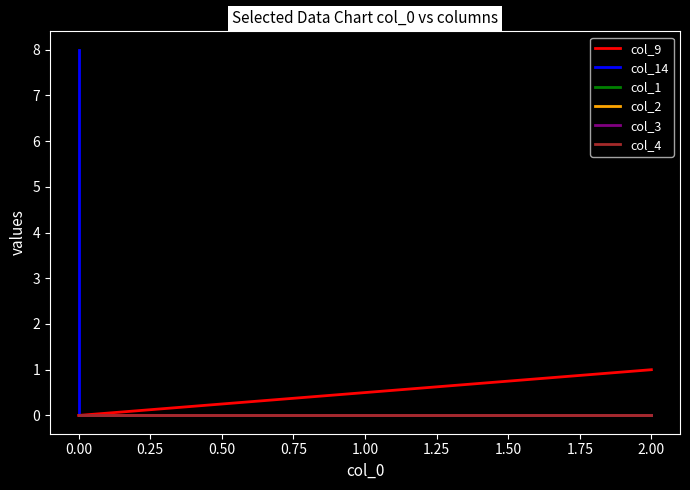

Reading right to left, list all the values displayed in this chart.

col_9: 0	0	0	0	0	0	0	0	0	0	0	0	0	0	1
col_14: 8	0	0	0	0	0	0	0	0	0	0	0	0	0	0
col_1: 0	0	0	0	0	0	0	0	0	0	0	0	0	0	0
col_2: 0	0	0	0	0	0	0	0	0	0	0	0	0	0	0
col_3: 0	0	0	0	0	0	0	0	0	0	0	0	0	0	0
col_4: 0	0	0	0	0	0	0	0	0	0	0	0	0	0	0